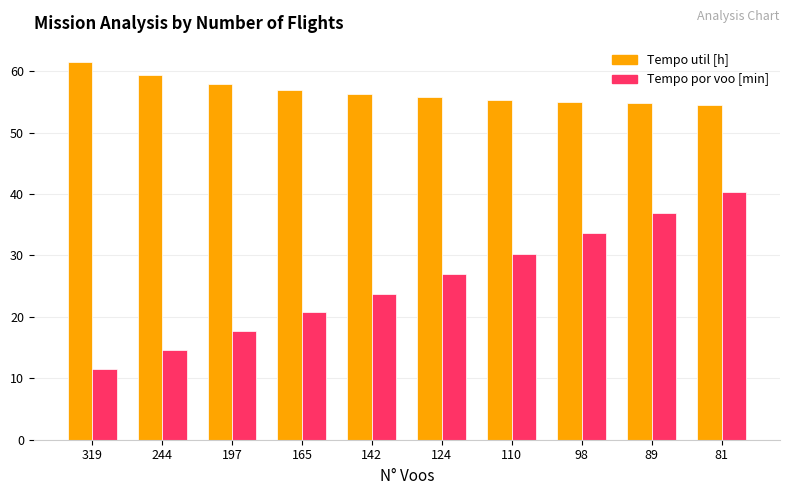

Is the value of Tempo util [h] at 98 greater than the value of Tempo por voo [min] at 165?

Yes